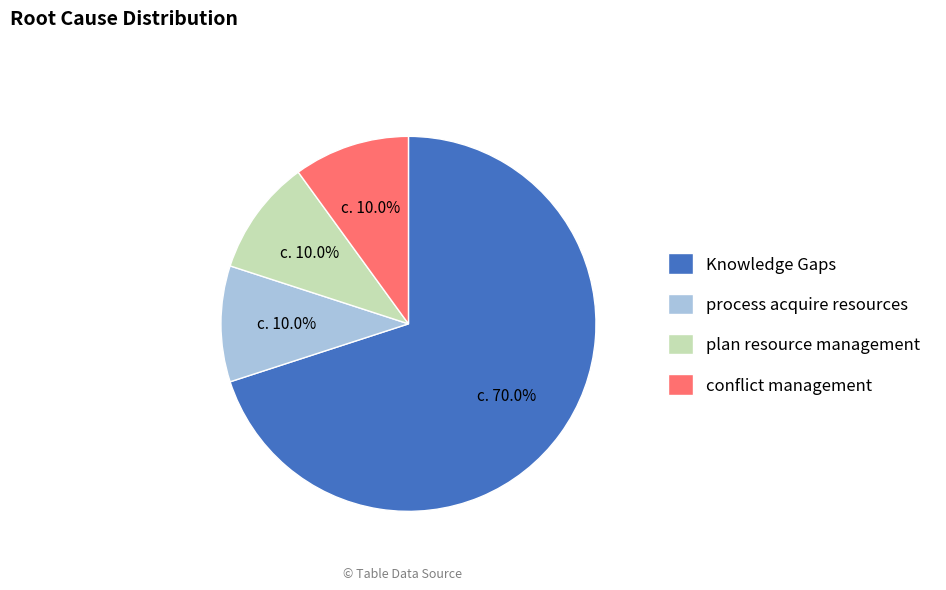

What is the largest slice in the pie chart?

Knowledge Gaps